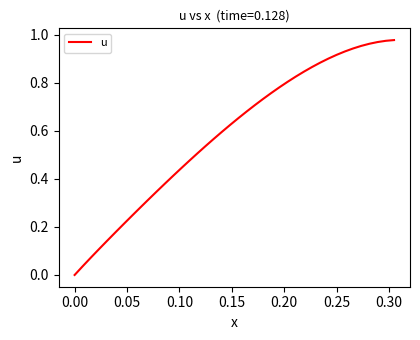

What is the value of the 13th point from the left?

0.4